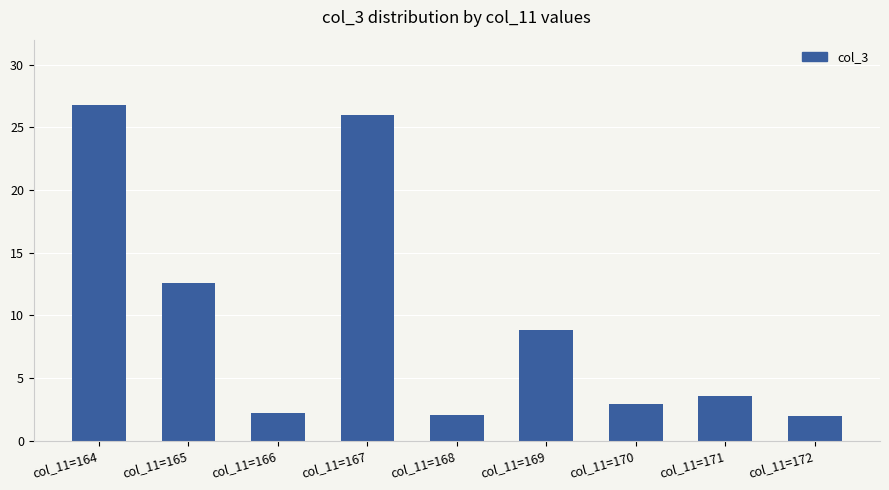

What is the change in value from col_11=166 to col_11=169?

+6.6